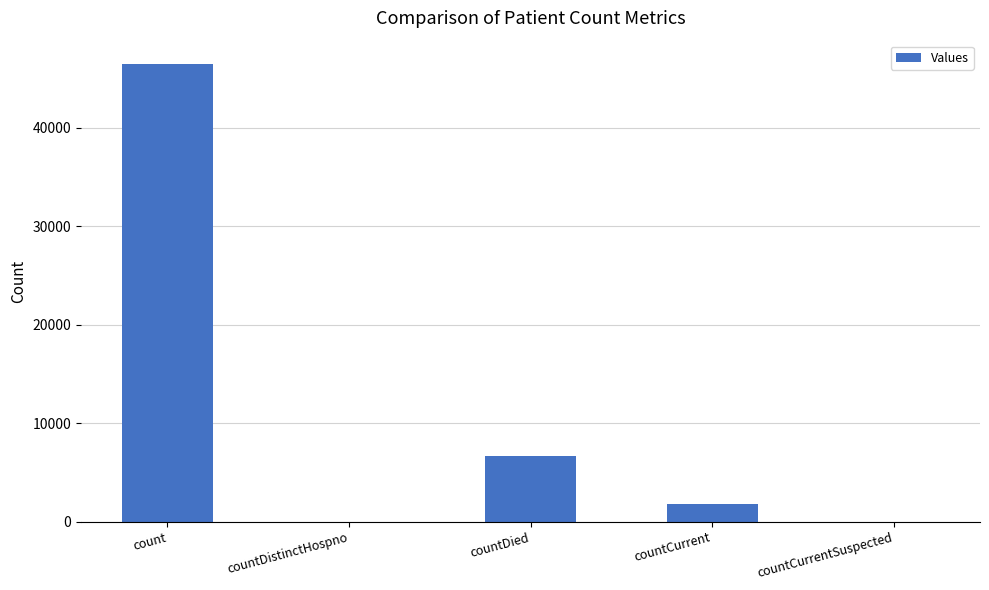

Reading right to left, what are all the values shown in this chart?

countCurrentSuspected=0	countCurrent=1779	countDied=6658	countDistinctHospno=0	count=46515